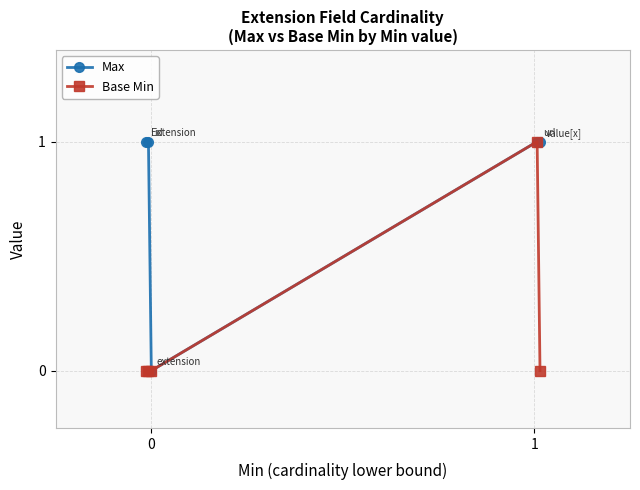

Reading left to right, what are all the values shown in this chart?

Max: 1	1	0	1	1
Base Min: 0	0	0	1	0